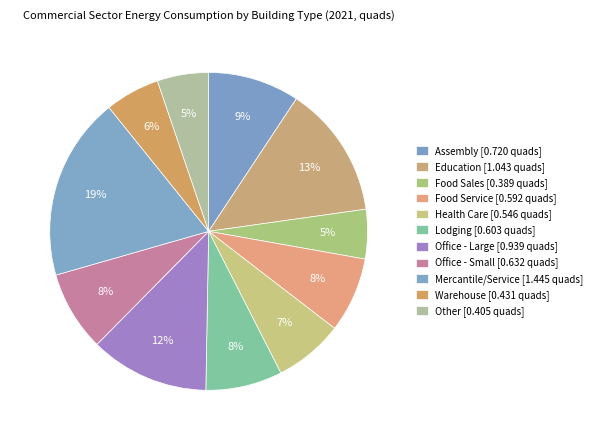

How many slices are in this pie chart?

11